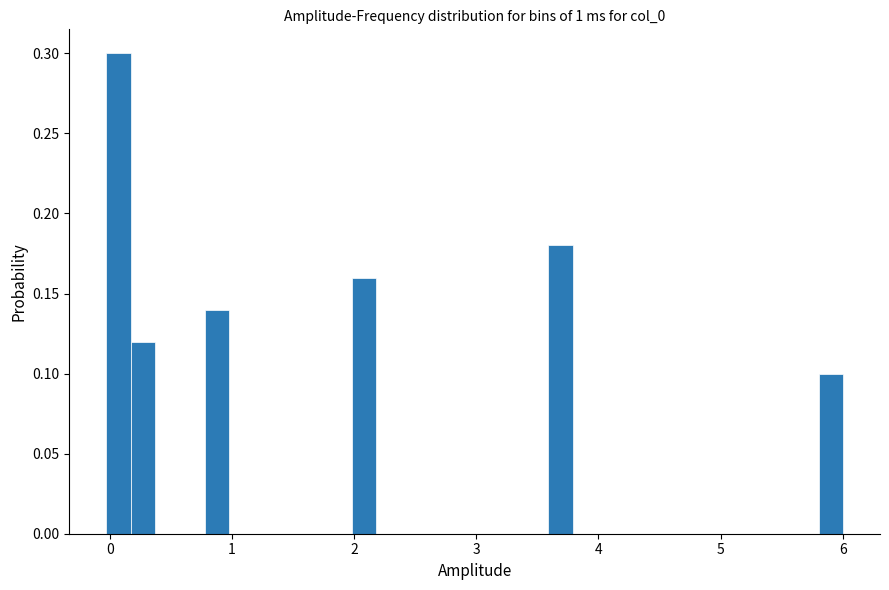

Read against the x-axis, roughly where is the centre of the tallest bar?

0.1